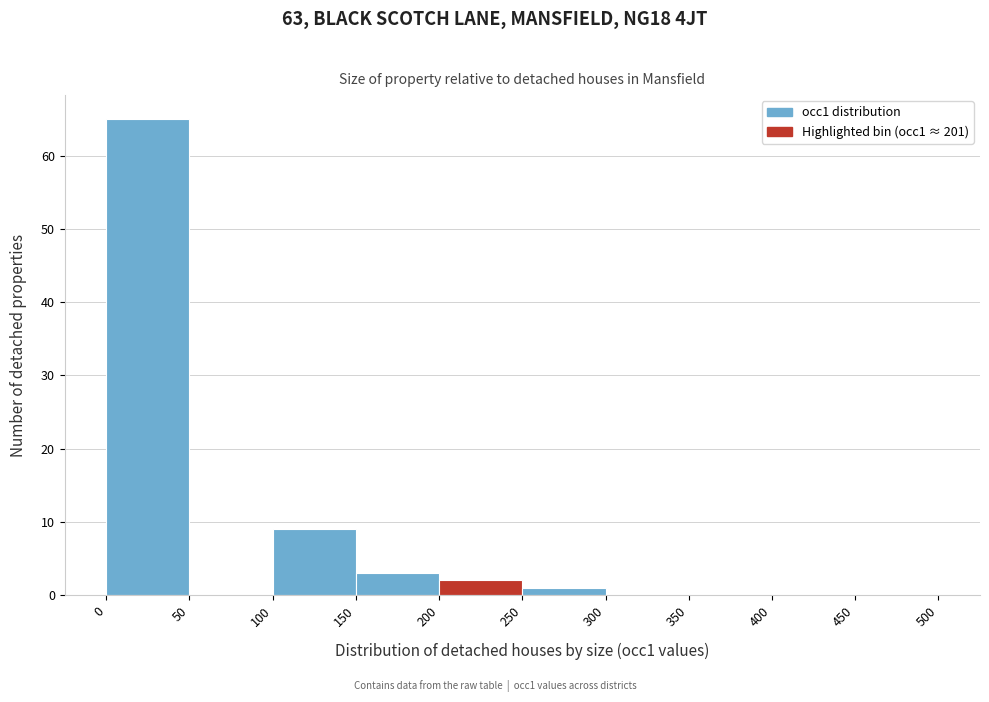

Reading left to right, transcribe this chart: for each bar, give the range it covers on the x-axis and its height. The values are not printed on the chart, so give them approximately, as read against the axis.

0 to 50: 65
50 to 100: 0
100 to 150: 9
150 to 200: 3
200 to 250: 2
250 to 300: 1
300 to 350: 0
350 to 400: 0
400 to 450: 0
450 to 500: 0